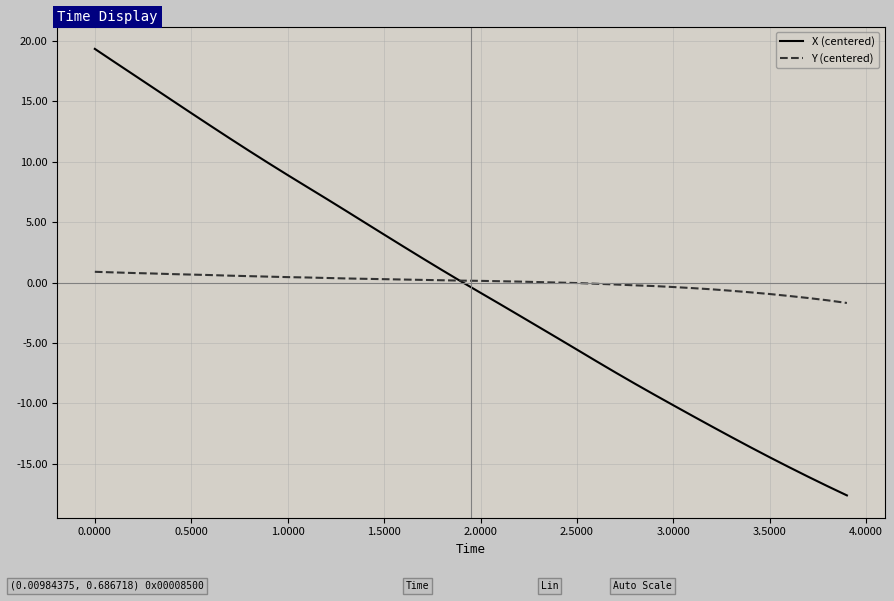

List the series in order of their peak value, lowest first.

Y (centered), X (centered)